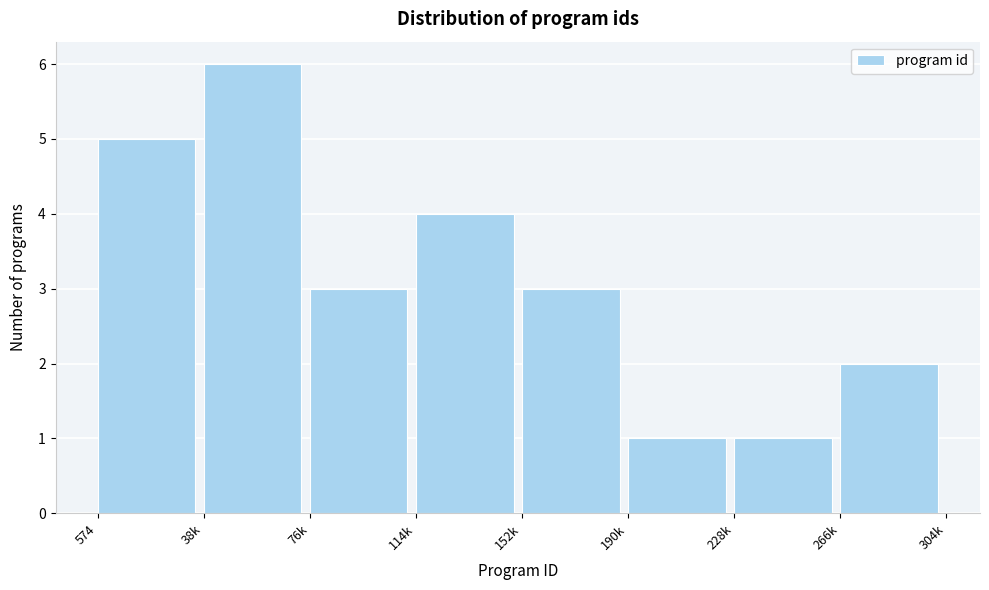

Reading left to right, what are all the values shown in this chart?

574=5	38k=6	76k=3	114k=4	152k=3	190k=1	228k=1	266k=2